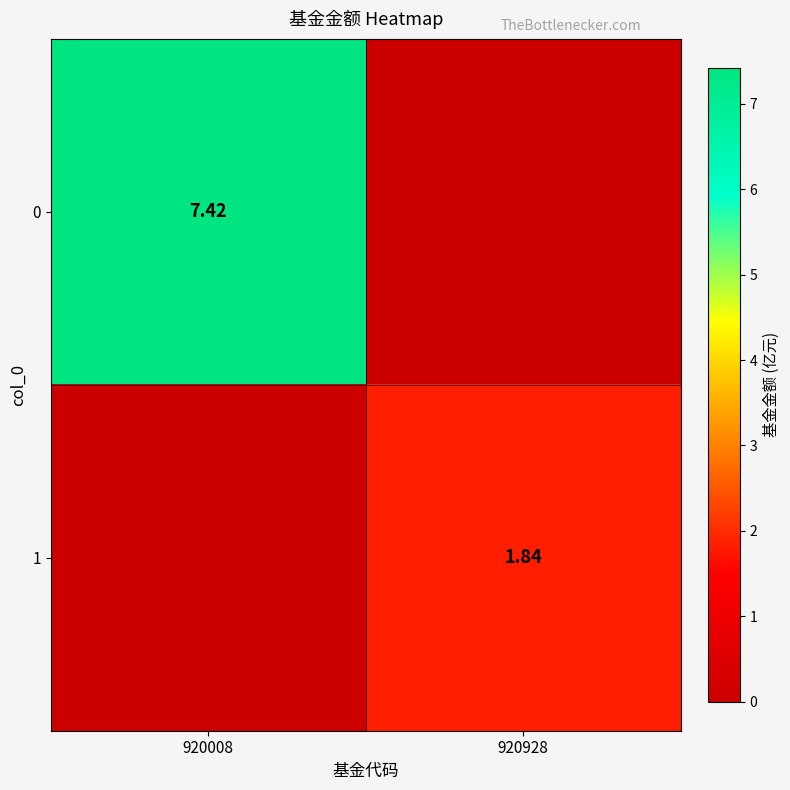

Is the value of 1 at 920928 greater than the value of 0 at 920008?

No